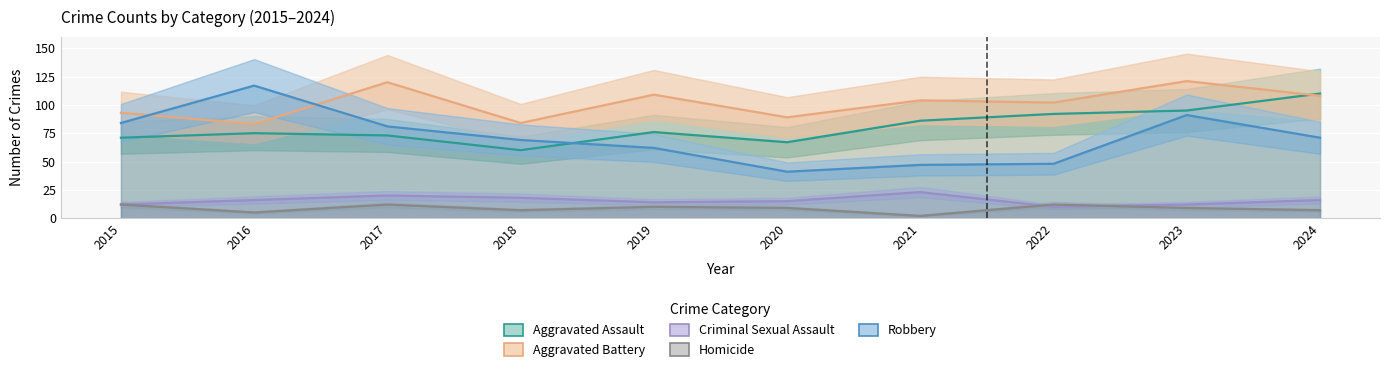

How many Criminal Sexual Assault values are between 12 and 18?

7